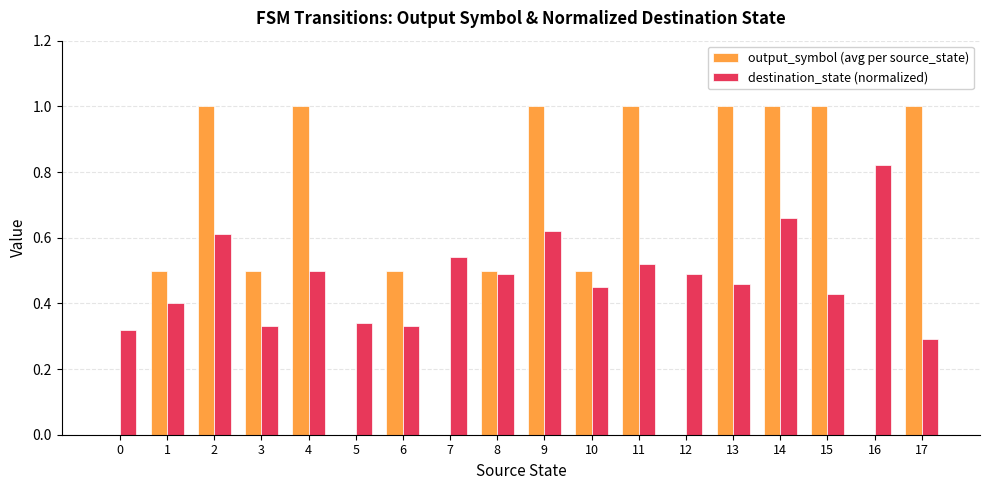

What is the sum of all destination_state (normalized) values?

8.6